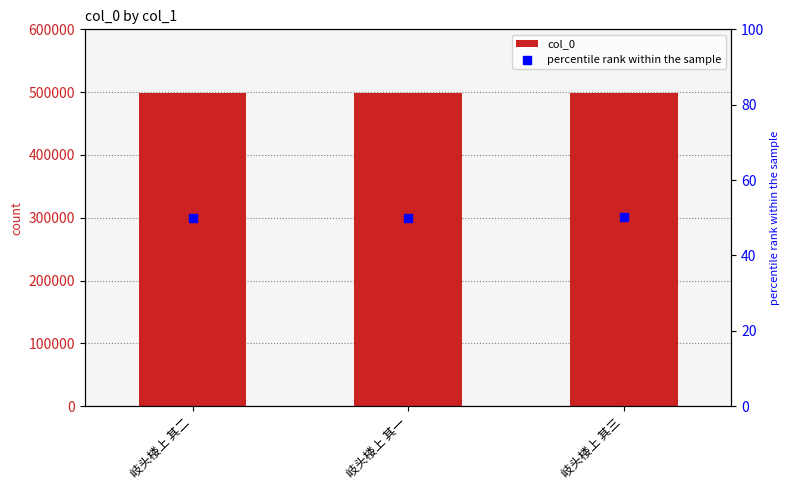

What are all the series names shown in the legend?

col_0, percentile rank within the sample